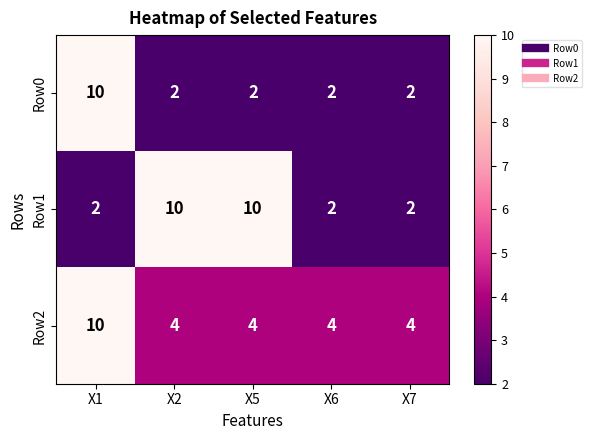

True or false: Row0 has a value of 2 at X2.

True